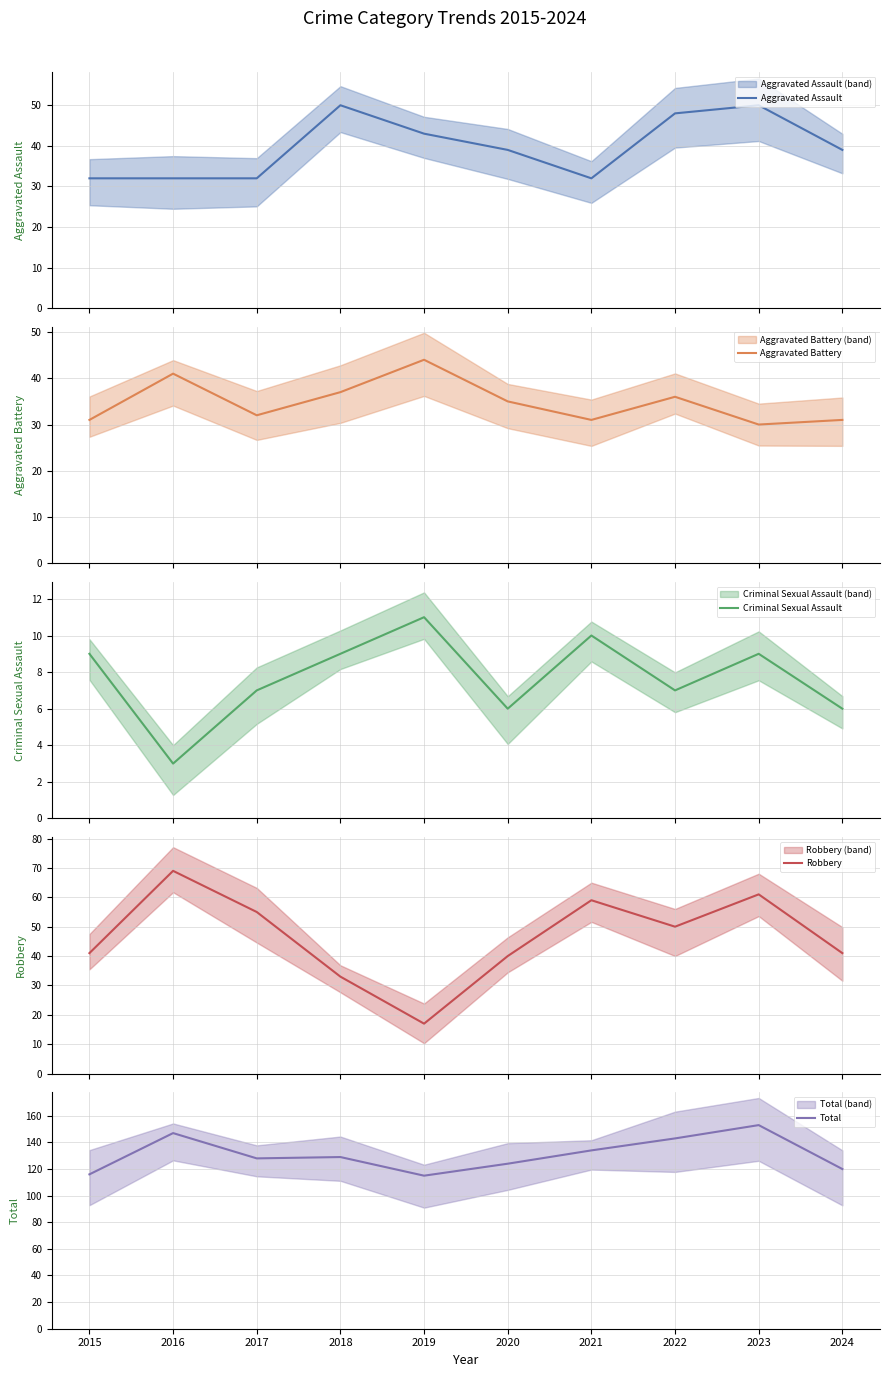

The value of Aggravated Assault at 2016 is 32. True or false?

True